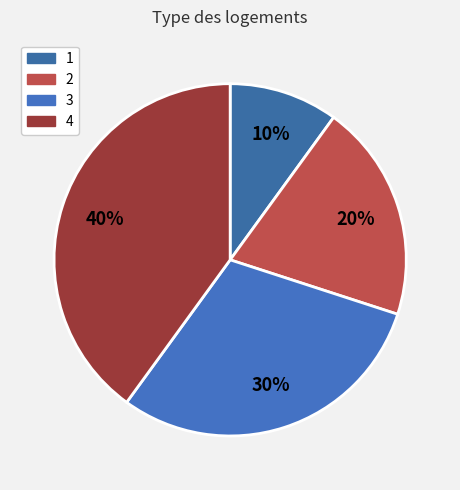

How many segments does this pie chart have?

4